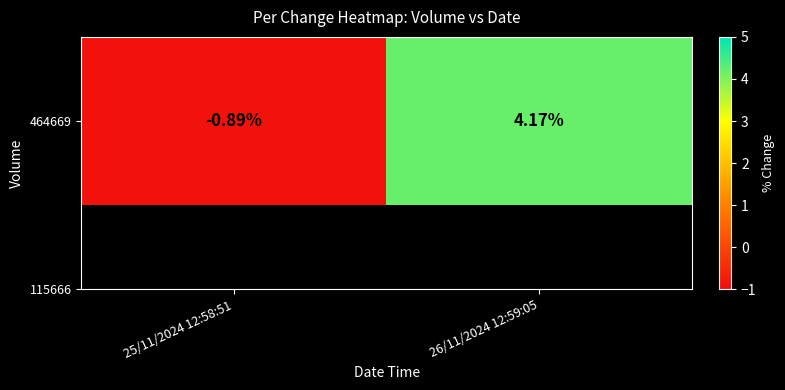

What is the difference between the maximum and minimum values?

5.1